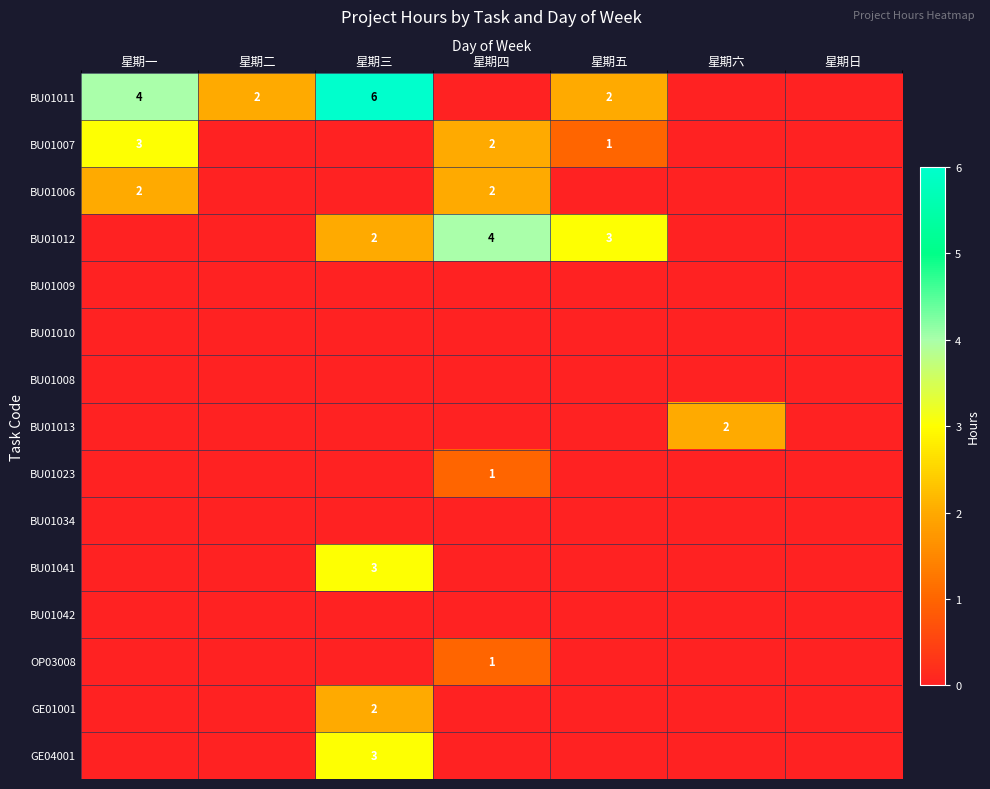

At how many categories does at least one series exceed 0?

6